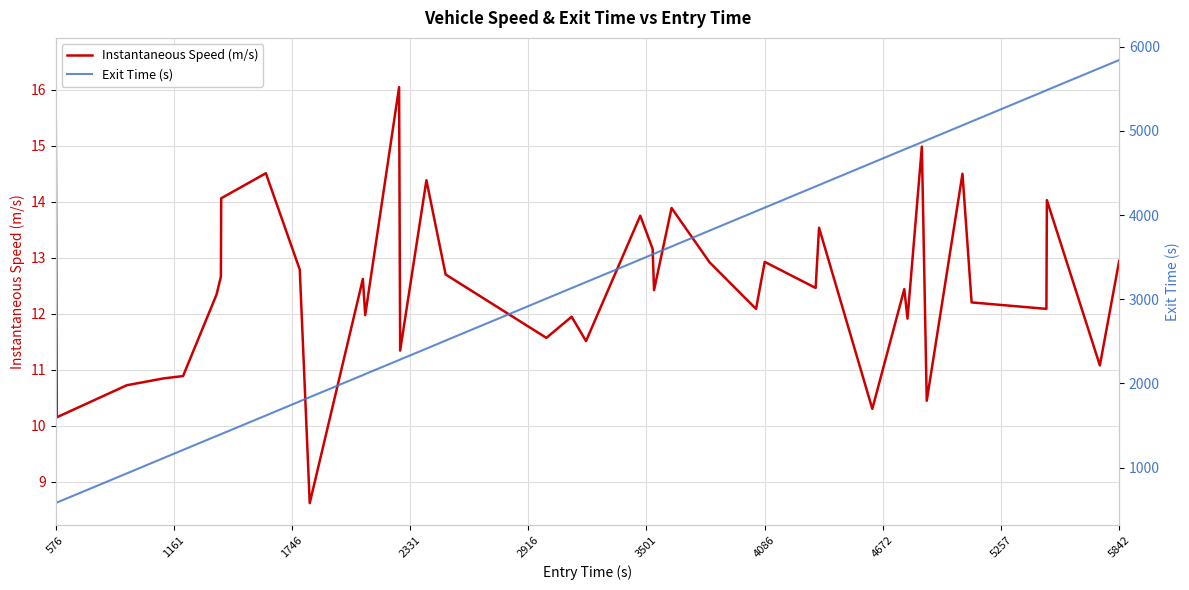

At how many categories does at least one series exceed 5761?

1